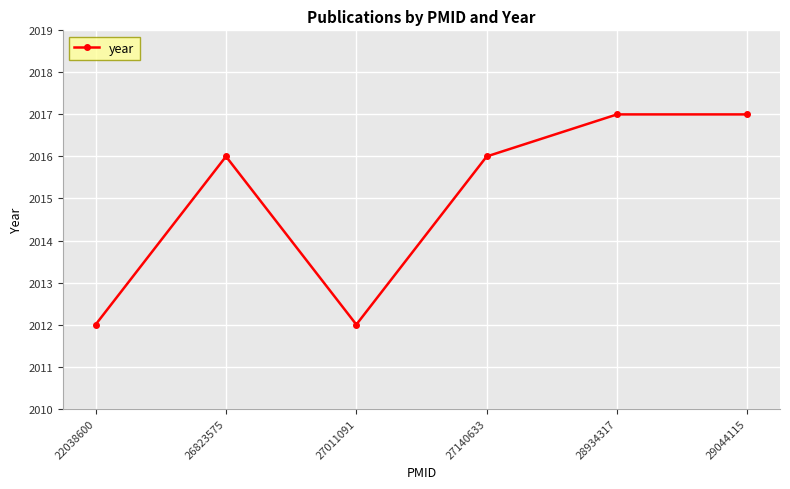

Reading left to right, what are all the values shown in this chart?

22038600=2012	26823575=2016	27011091=2012	27140633=2016	28934317=2017	29044115=2017